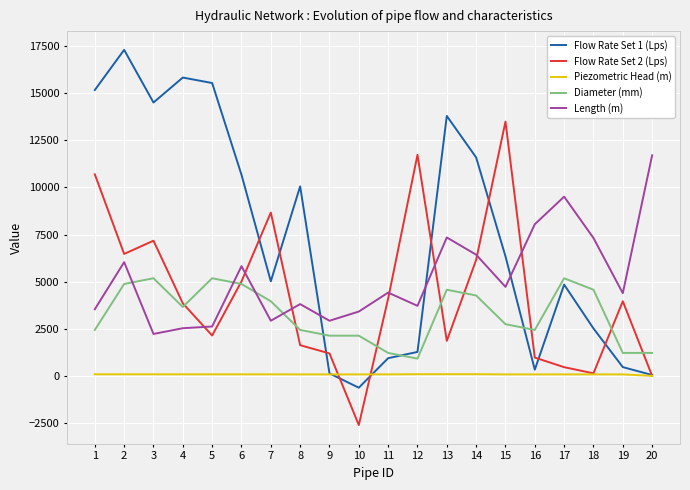

What is the smallest value displayed?

-2608.4